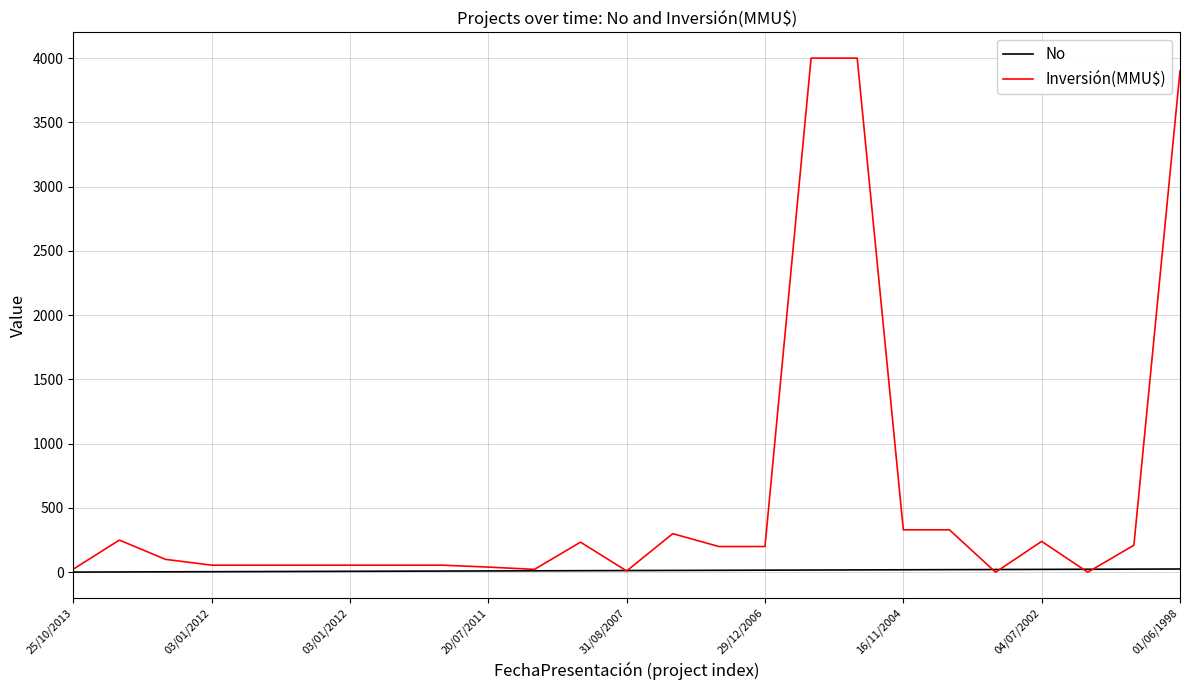

Which series has the widest spread of values?

Inversión(MMU$)